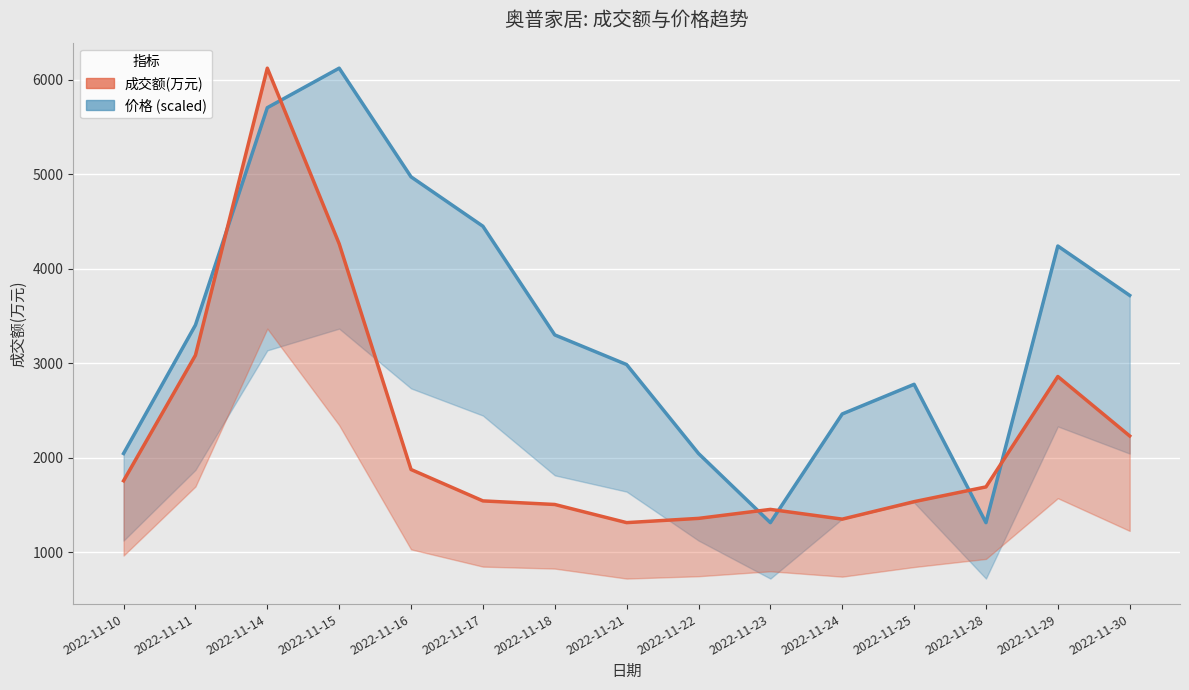

Where do 价格 and 成交额(万元) first cross each other?

2022-11-11 and 2022-11-14